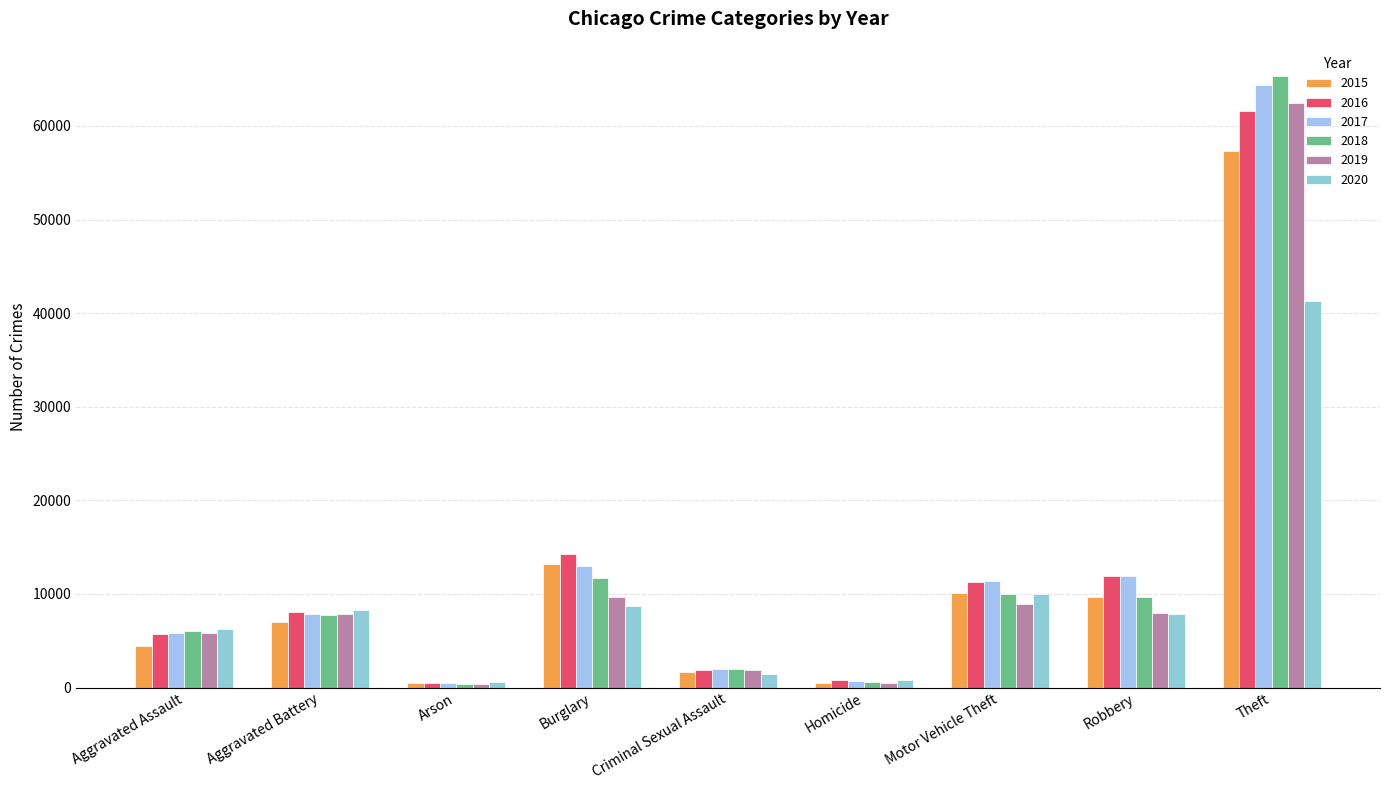

List the series in order of their peak value, highest first.

2018, 2017, 2019, 2016, 2015, 2020